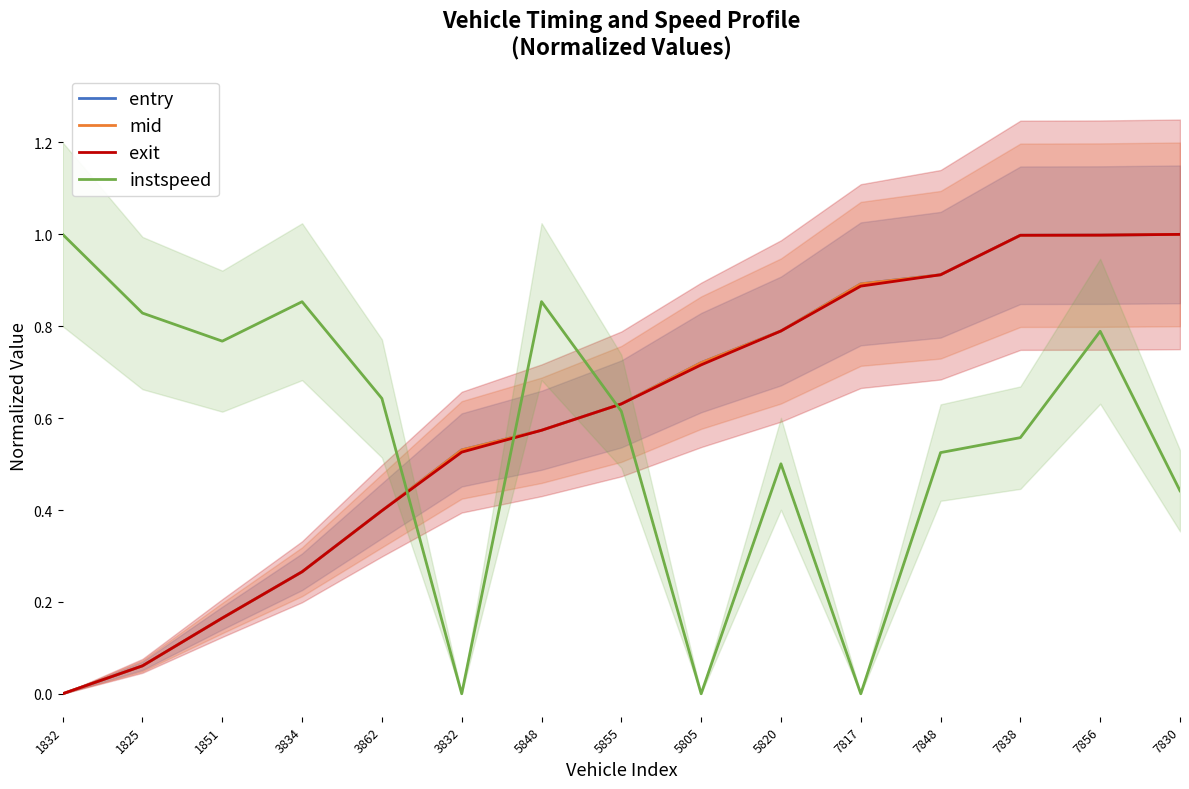

True or false: entry has more than 1 interior local peaks.

False